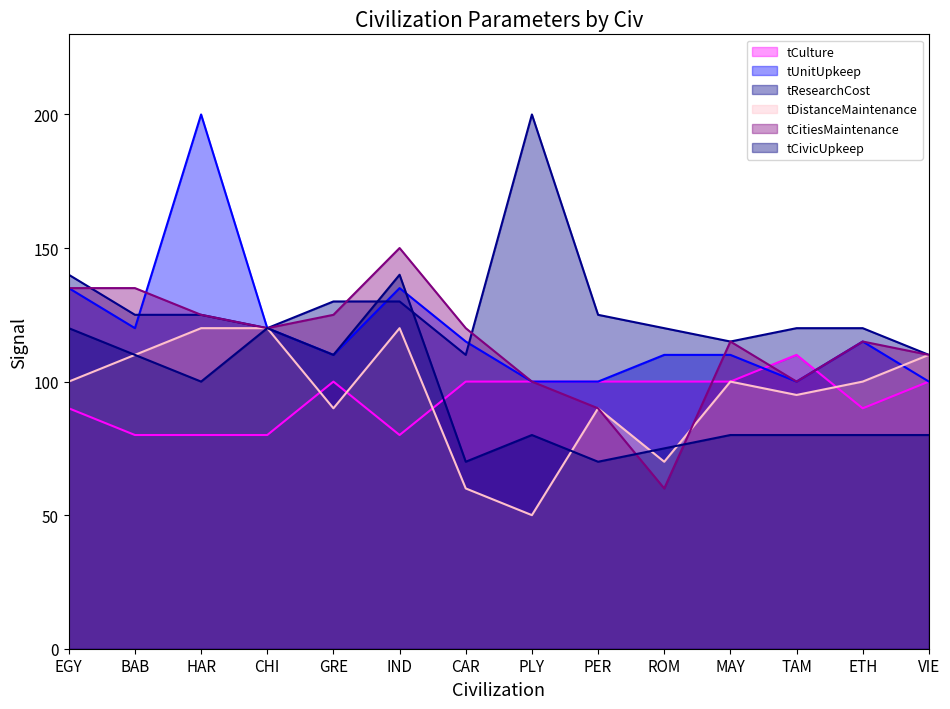

What is the label of the 8th point from the left?

PLY